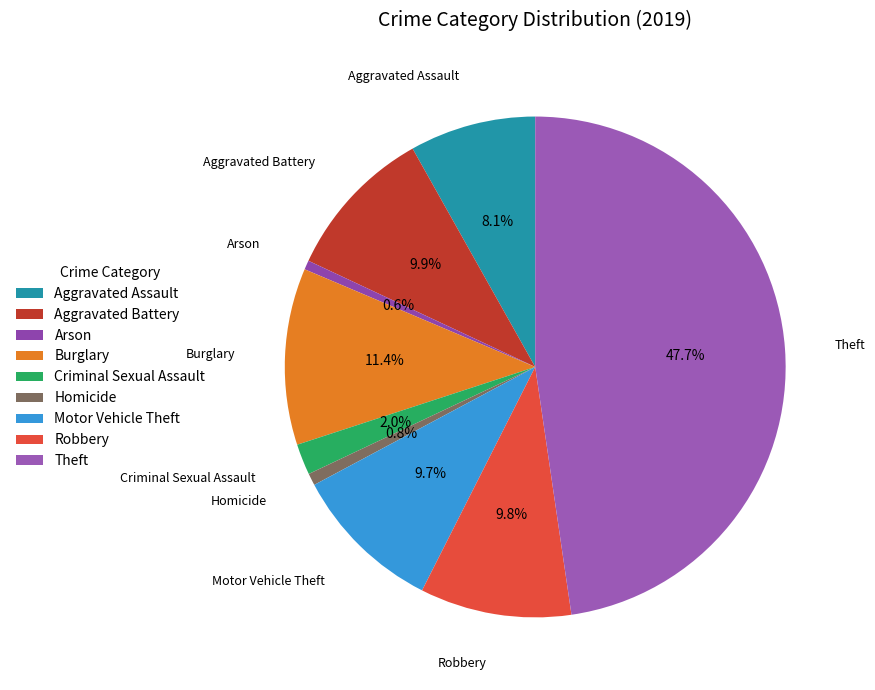

To the nearest percent, what is the difference between the Aggravated Assault and Theft slice percentages?

40%